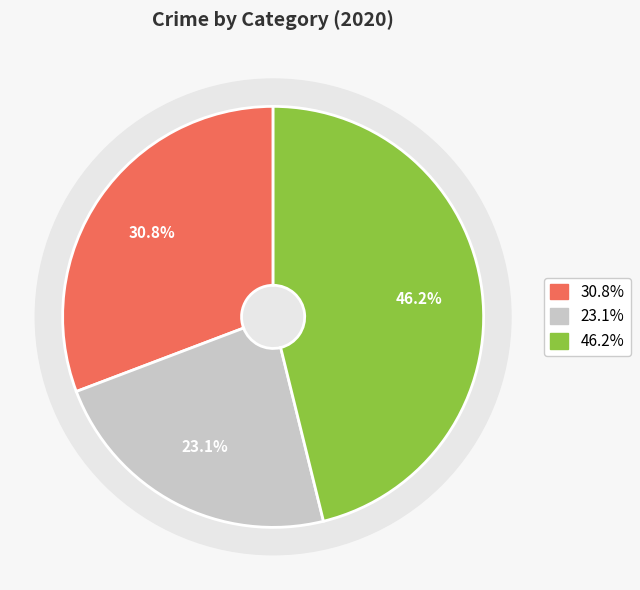

Is there any slice that represents more than half of the pie?

No